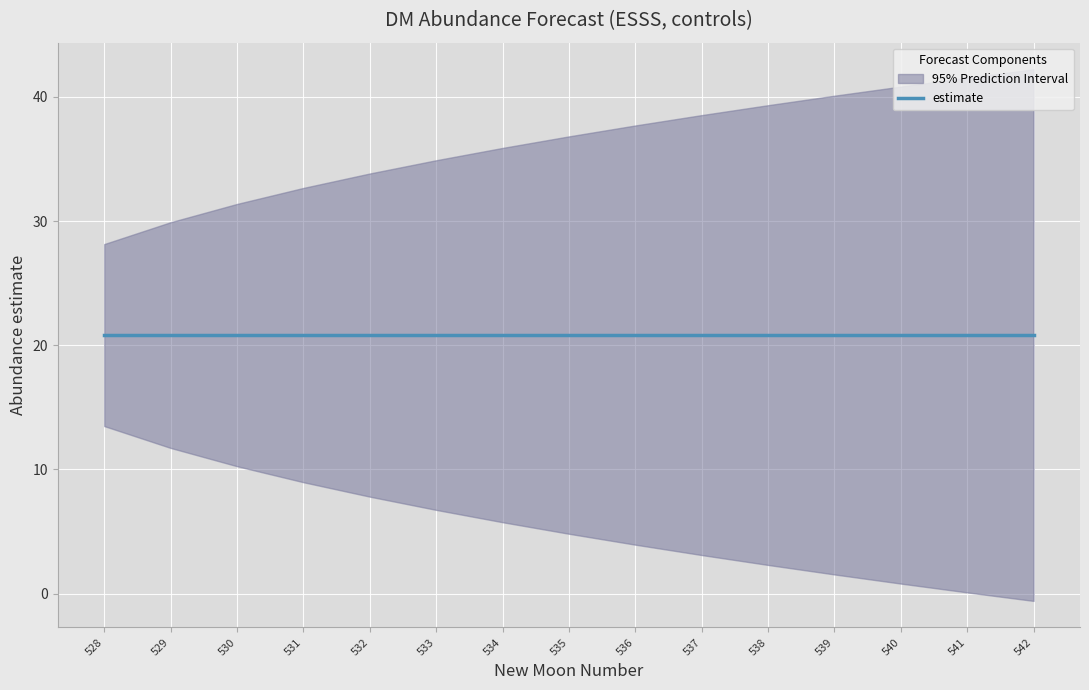

Which series changed the most between 529 and 541?

lower_pi